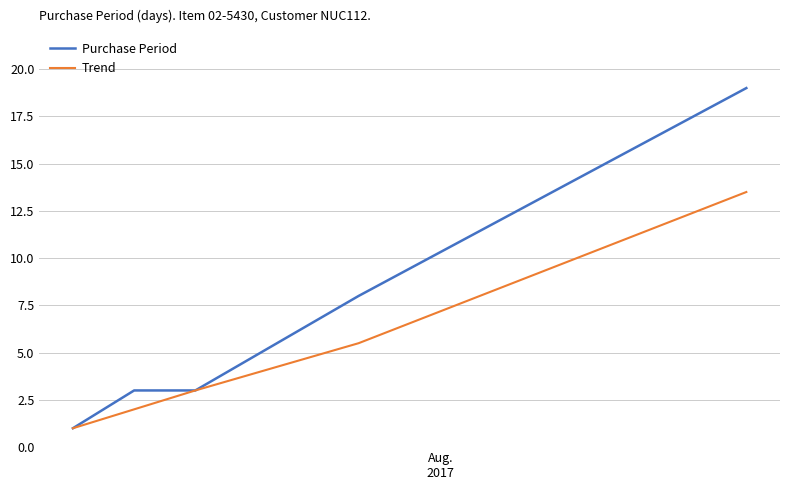

True or false: Purchase Period has more than 1 points higher than both neighbors.

False